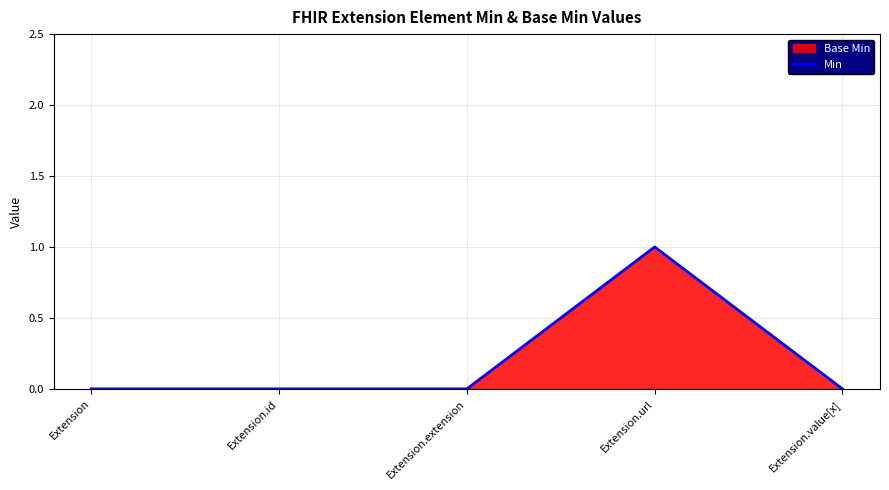

The value at Extension.url is 1. True or false?

True